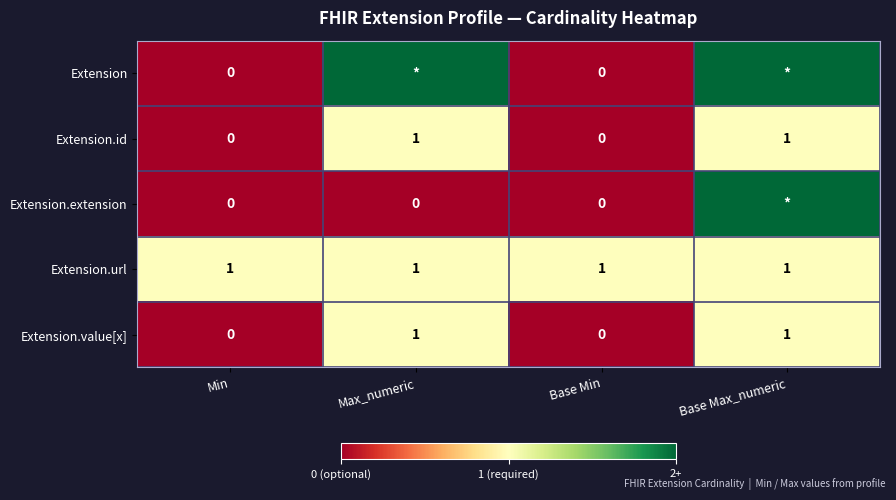

The value of Extension.url at Max_numeric is 1. True or false?

True